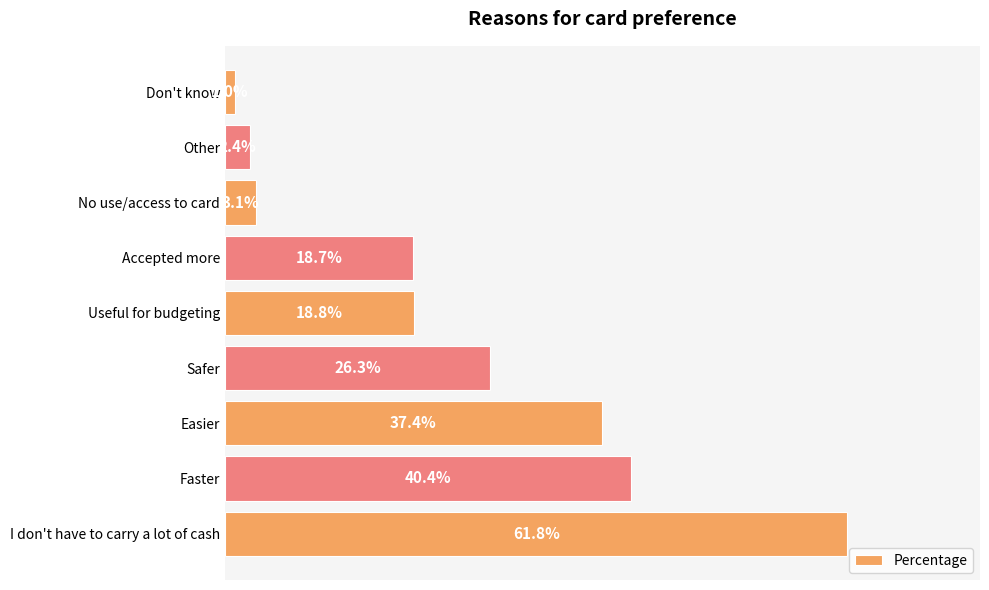

Does the chart contain any negative values?

No